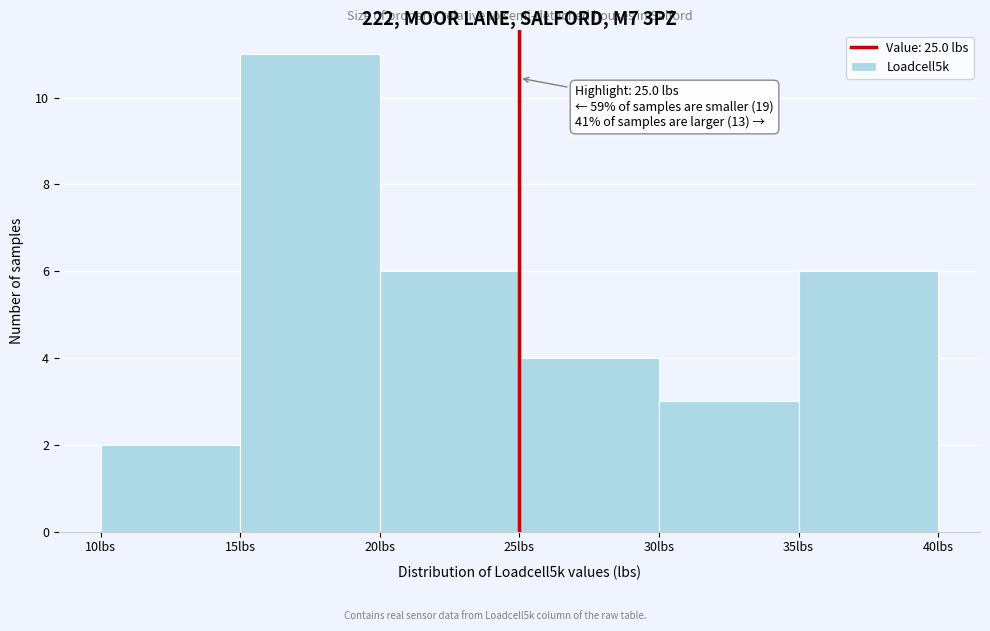

Over which range of the x-axis is the bar tallest?

15 to 20